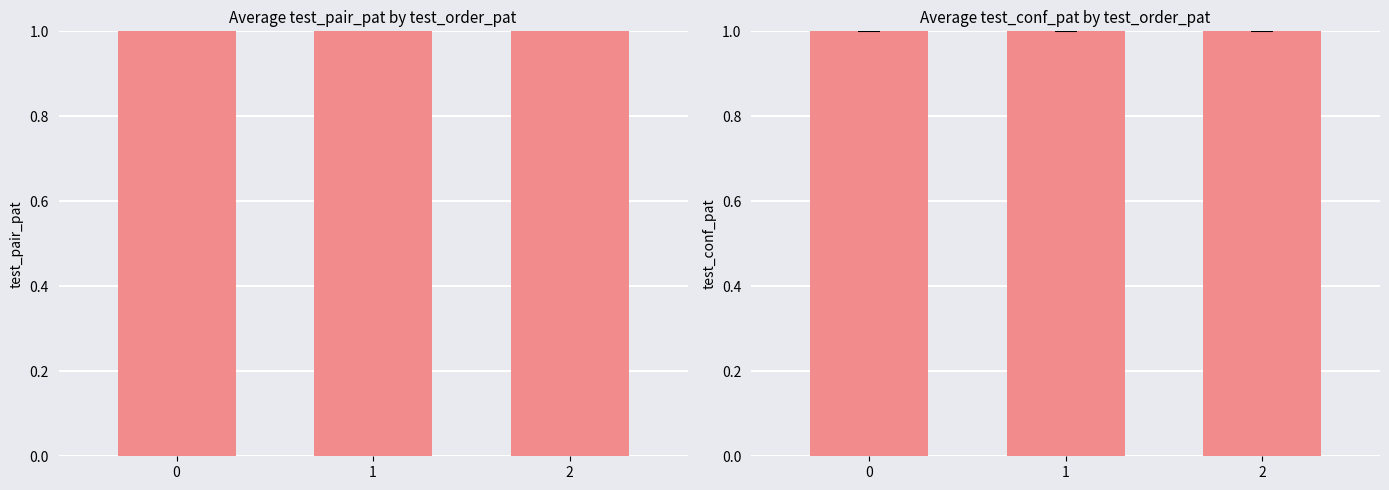

Rank the series at 1 from lowest to highest value.

test_conf_pat, test_pair_pat